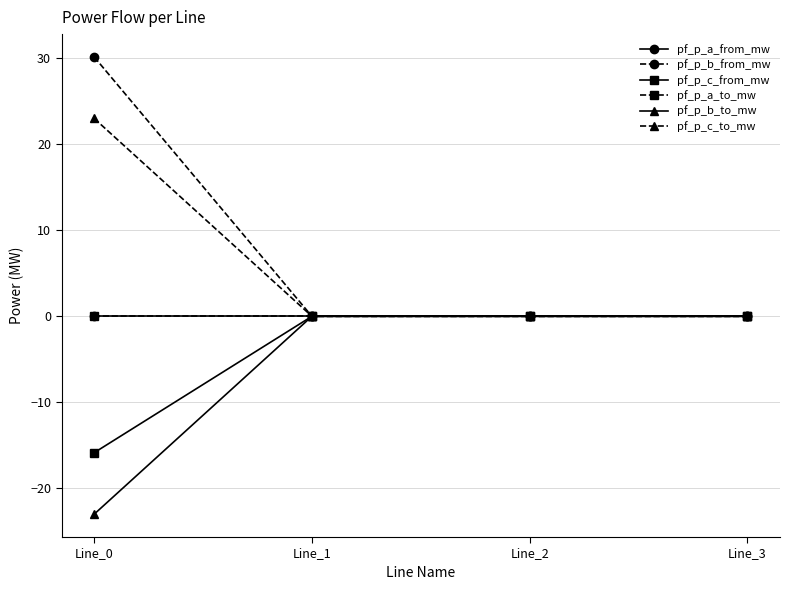

Which series ends up on top after the final intersection of pf_p_b_to_mw and pf_p_a_from_mw?

pf_p_b_to_mw